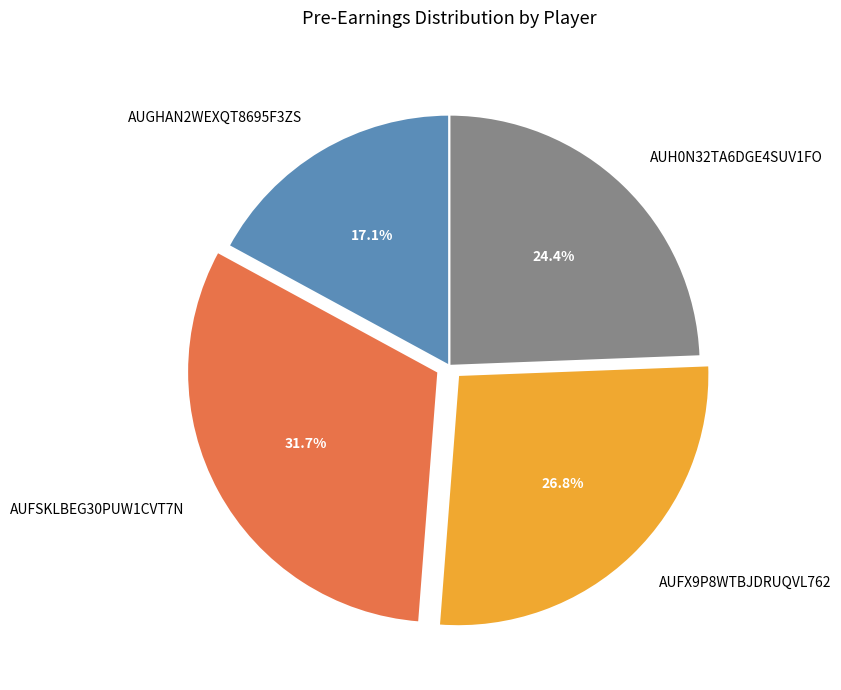

Count the number of slices in the pie.

4